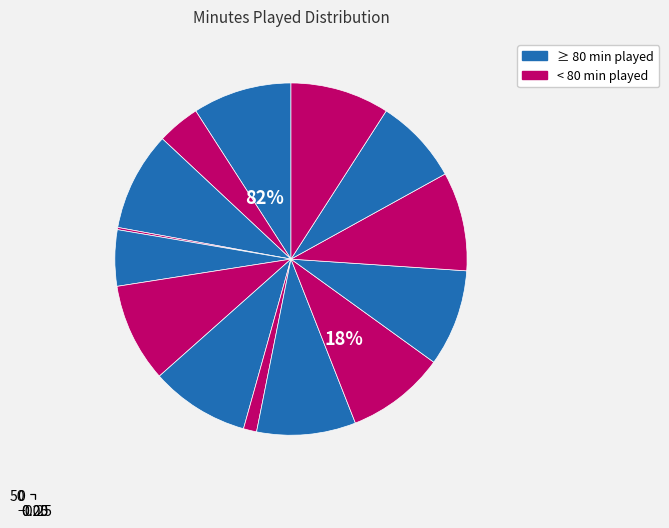

Is there any slice that represents more than half of the pie?

No